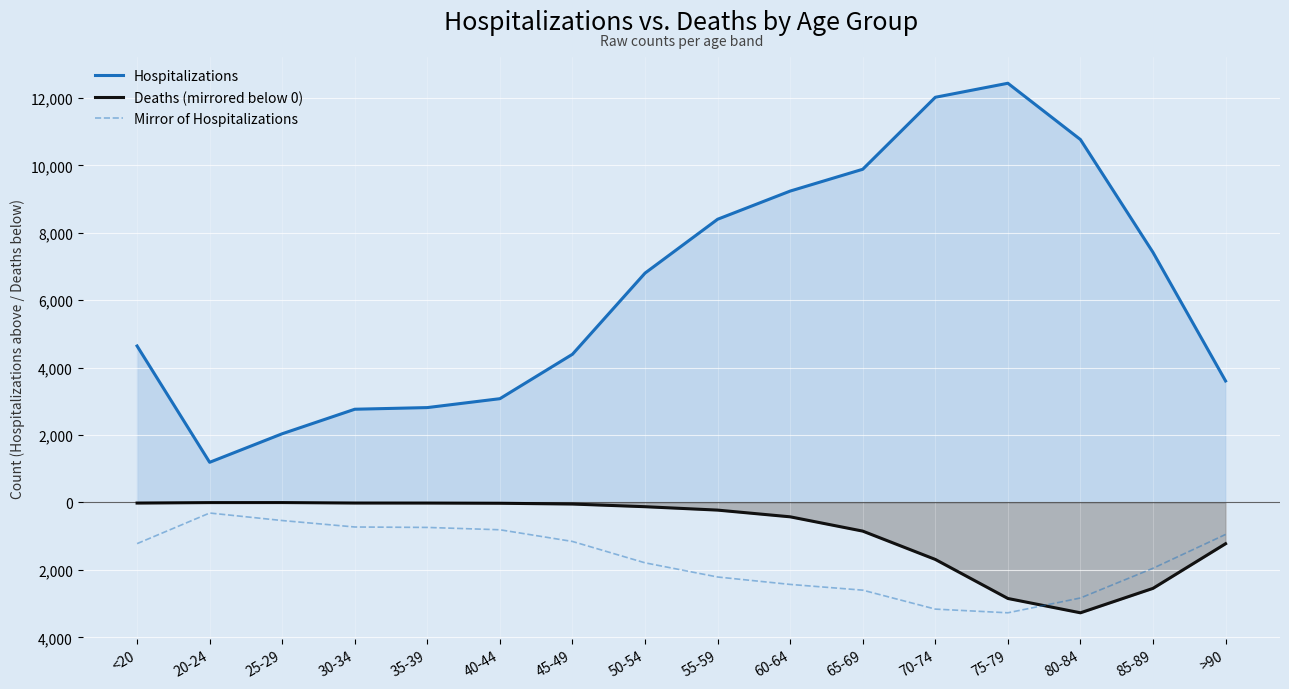

How many interior local peaks does the Mirror of Hospitalizations series have?

1